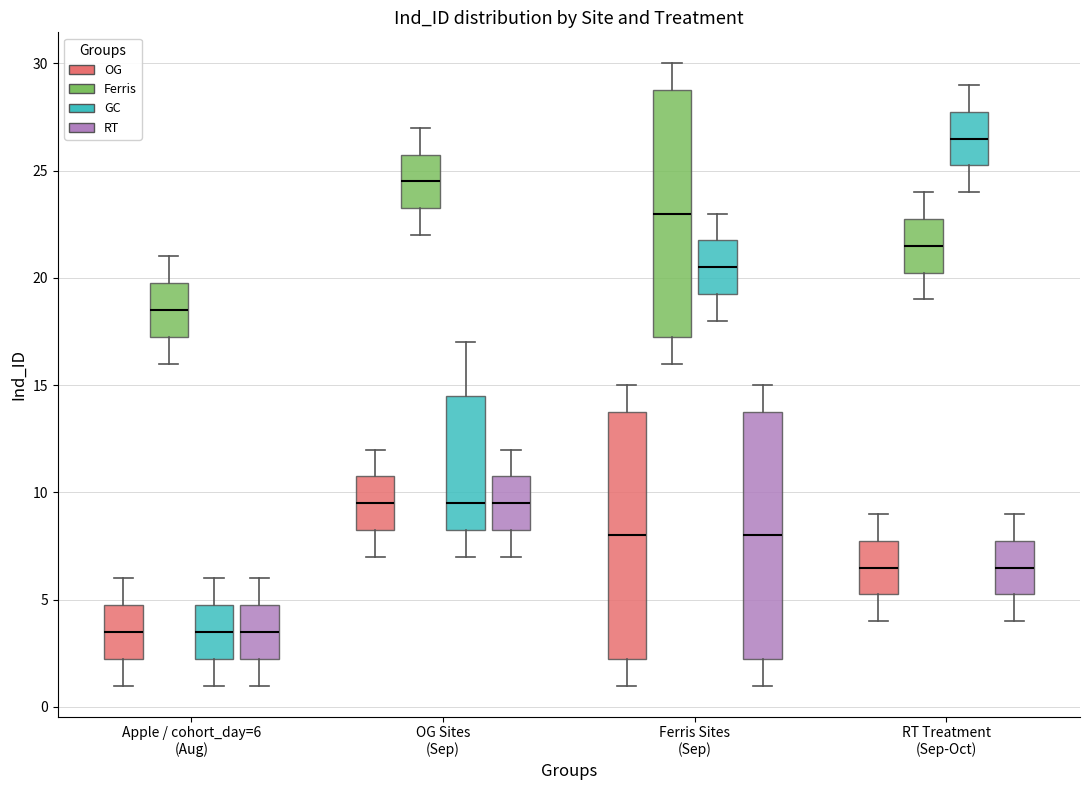

Where is the upper edge of the box for Ferris Sites (Sep) (Ferris) on the y-axis? The values are not printed on the chart, so give them approximately, as read against the axis.

29.0